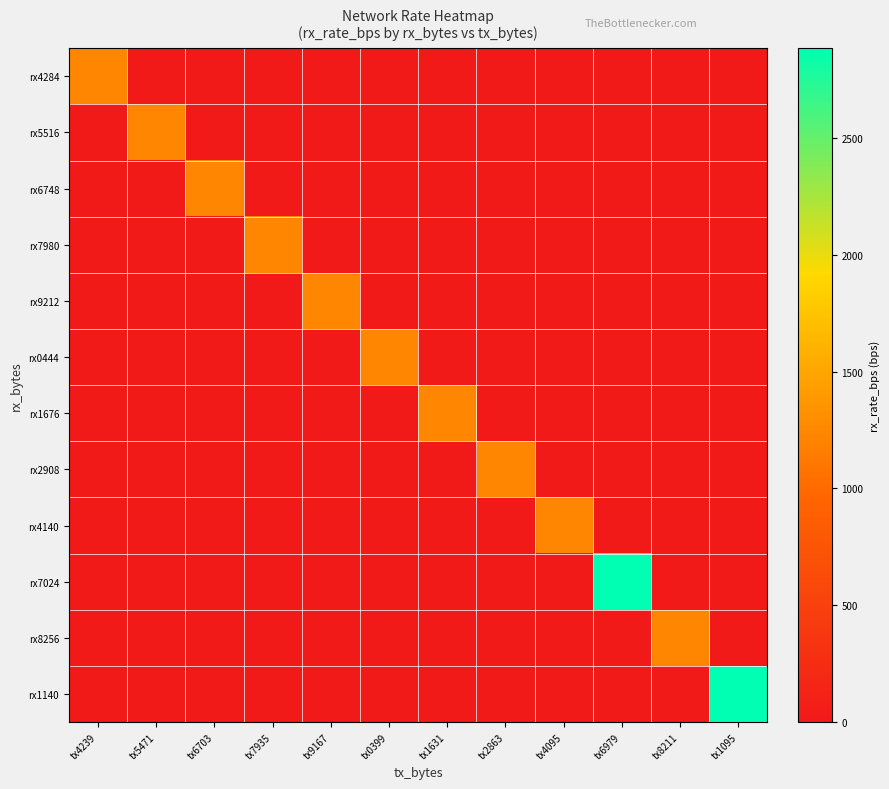

Reading right to left, list all the values displayed in this chart.

rx4284: tx1095=0	tx8211=0	tx6979=0	tx4095=0	tx2863=0	tx1631=0	tx0399=0	tx9167=0	tx7935=0	tx6703=0	tx5471=0	tx4239=1232
rx5516: tx1095=0	tx8211=0	tx6979=0	tx4095=0	tx2863=0	tx1631=0	tx0399=0	tx9167=0	tx7935=0	tx6703=0	tx5471=1232	tx4239=0
rx6748: tx1095=0	tx8211=0	tx6979=0	tx4095=0	tx2863=0	tx1631=0	tx0399=0	tx9167=0	tx7935=0	tx6703=1232	tx5471=0	tx4239=0
rx7980: tx1095=0	tx8211=0	tx6979=0	tx4095=0	tx2863=0	tx1631=0	tx0399=0	tx9167=0	tx7935=1232	tx6703=0	tx5471=0	tx4239=0
rx9212: tx1095=0	tx8211=0	tx6979=0	tx4095=0	tx2863=0	tx1631=0	tx0399=0	tx9167=1232	tx7935=0	tx6703=0	tx5471=0	tx4239=0
rx0444: tx1095=0	tx8211=0	tx6979=0	tx4095=0	tx2863=0	tx1631=0	tx0399=1232	tx9167=0	tx7935=0	tx6703=0	tx5471=0	tx4239=0
rx1676: tx1095=0	tx8211=0	tx6979=0	tx4095=0	tx2863=0	tx1631=1232	tx0399=0	tx9167=0	tx7935=0	tx6703=0	tx5471=0	tx4239=0
rx2908: tx1095=0	tx8211=0	tx6979=0	tx4095=0	tx2863=1232	tx1631=0	tx0399=0	tx9167=0	tx7935=0	tx6703=0	tx5471=0	tx4239=0
rx4140: tx1095=0	tx8211=0	tx6979=0	tx4095=1232	tx2863=0	tx1631=0	tx0399=0	tx9167=0	tx7935=0	tx6703=0	tx5471=0	tx4239=0
rx7024: tx1095=0	tx8211=0	tx6979=2884	tx4095=0	tx2863=0	tx1631=0	tx0399=0	tx9167=0	tx7935=0	tx6703=0	tx5471=0	tx4239=0
rx8256: tx1095=0	tx8211=1232	tx6979=0	tx4095=0	tx2863=0	tx1631=0	tx0399=0	tx9167=0	tx7935=0	tx6703=0	tx5471=0	tx4239=0
rx1140: tx1095=2884	tx8211=0	tx6979=0	tx4095=0	tx2863=0	tx1631=0	tx0399=0	tx9167=0	tx7935=0	tx6703=0	tx5471=0	tx4239=0